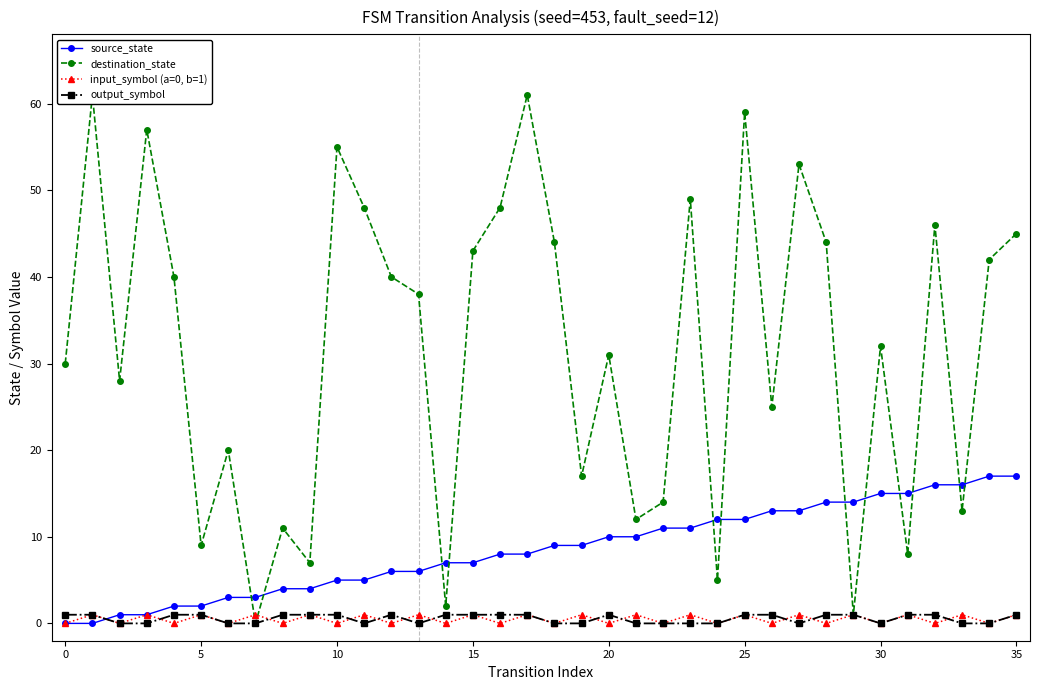

True or false: source_state has a value of 9 at 18.

True